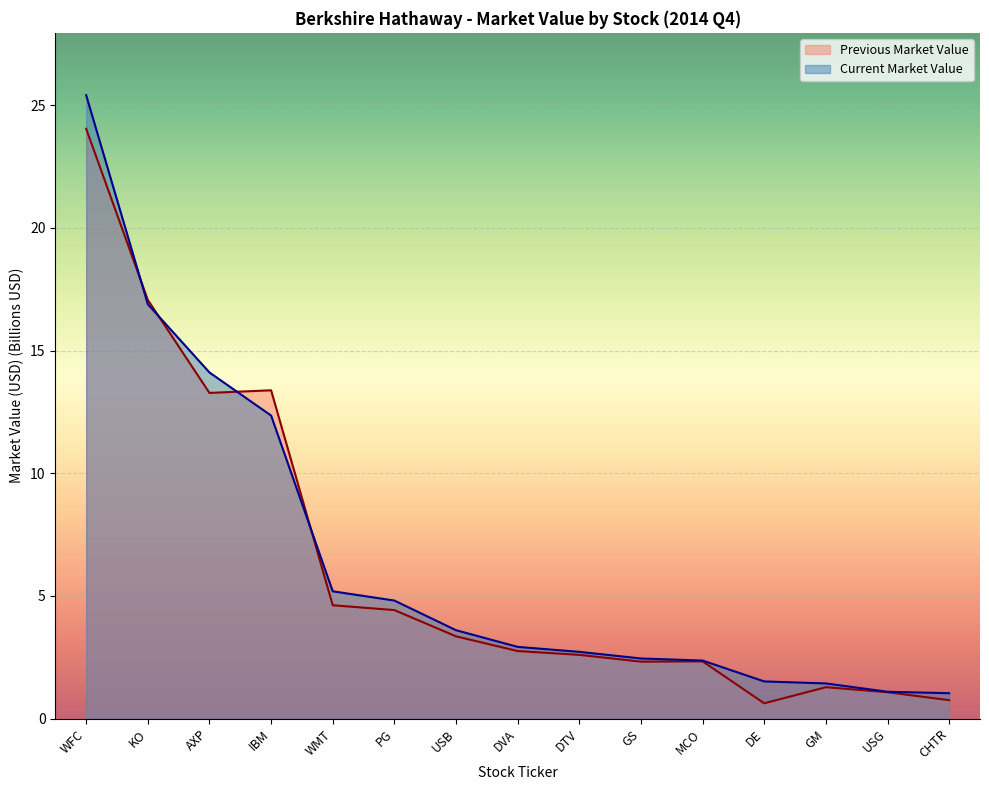

Reading right to left, list all the values displayed in this chart.

Current Market Value: CHTR=1.0	USG=1.1	GM=1.4	DE=1.5	MCO=2.4	GS=2.4	DTV=2.7	DVA=2.9	USB=3.6	PG=4.8	WMT=5.2	IBM=12.3	AXP=14.1	KO=16.9	WFC=25.4
Previous Market Value: CHTR=0.7	USG=1.1	GM=1.3	DE=0.6	MCO=2.3	GS=2.3	DTV=2.6	DVA=2.8	USB=3.4	PG=4.4	WMT=4.6	IBM=13.4	AXP=13.3	KO=17.1	WFC=24.0